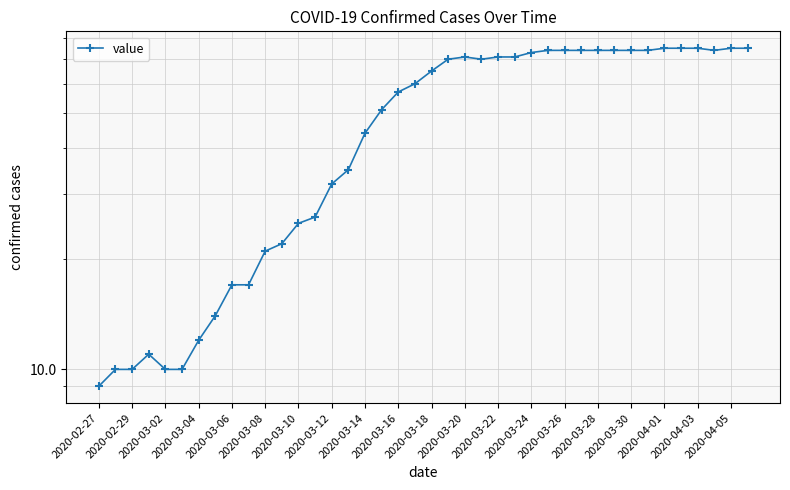

What is the ratio of the value at 26 to the value at 29?

1.0